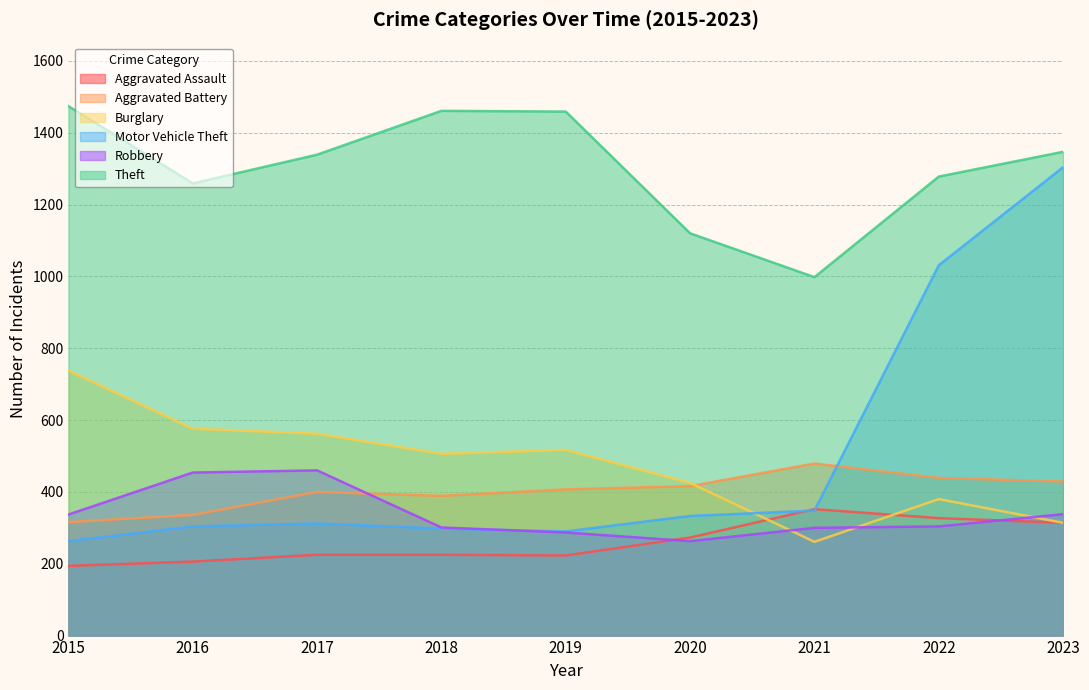

At which label is Aggravated Battery closest to 397?

2017